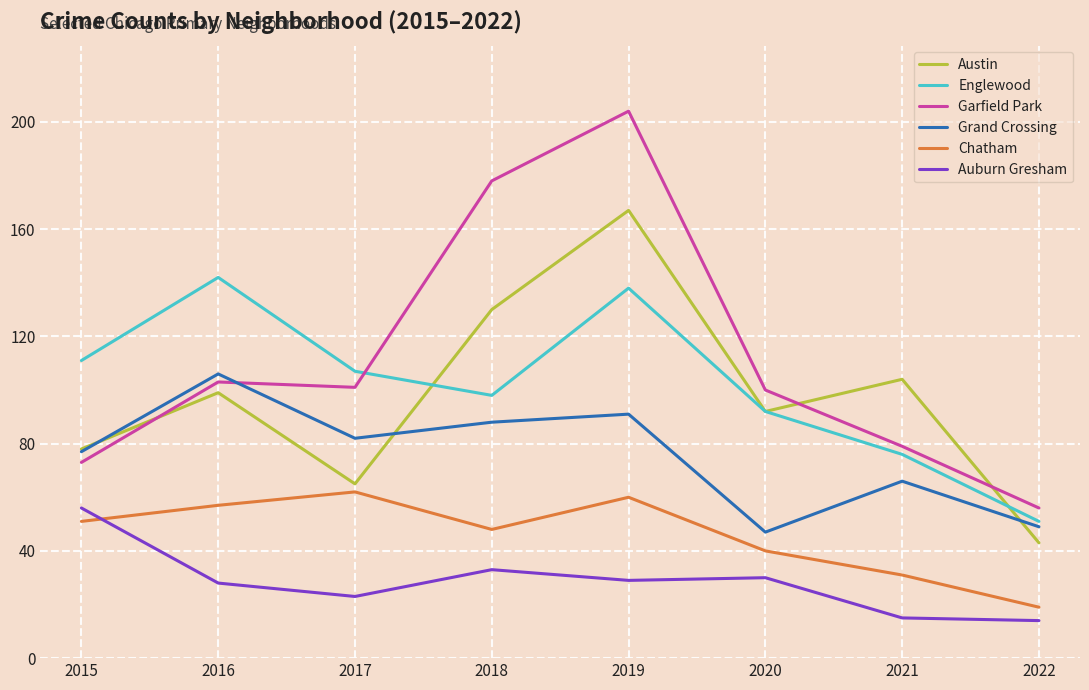

What is the total value across all series at 2022?

232